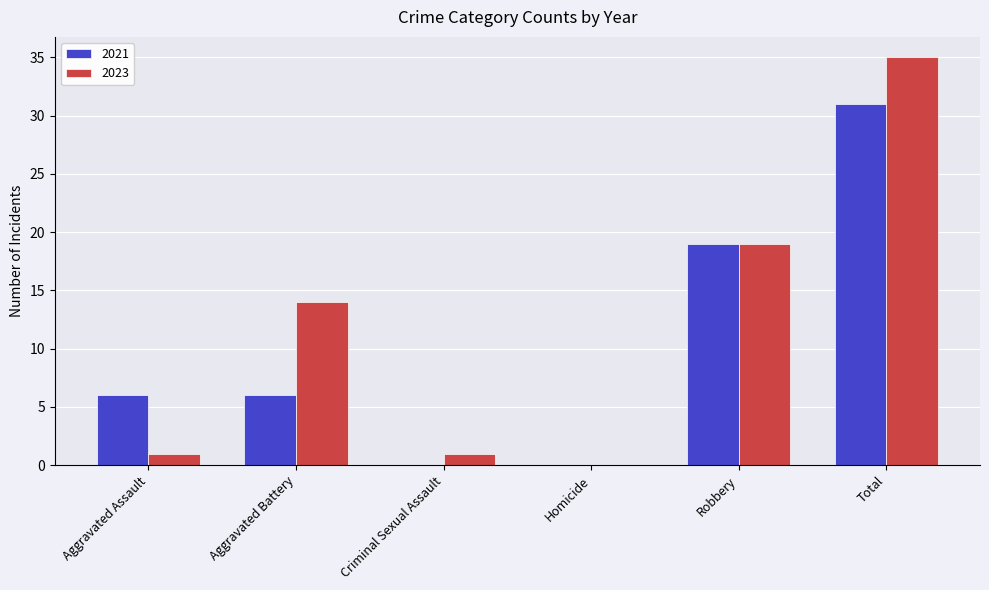

Reading left to right, extract all data points from this chart.

2021: 6	6	0	0	19	31
2023: 1	14	1	0	19	35